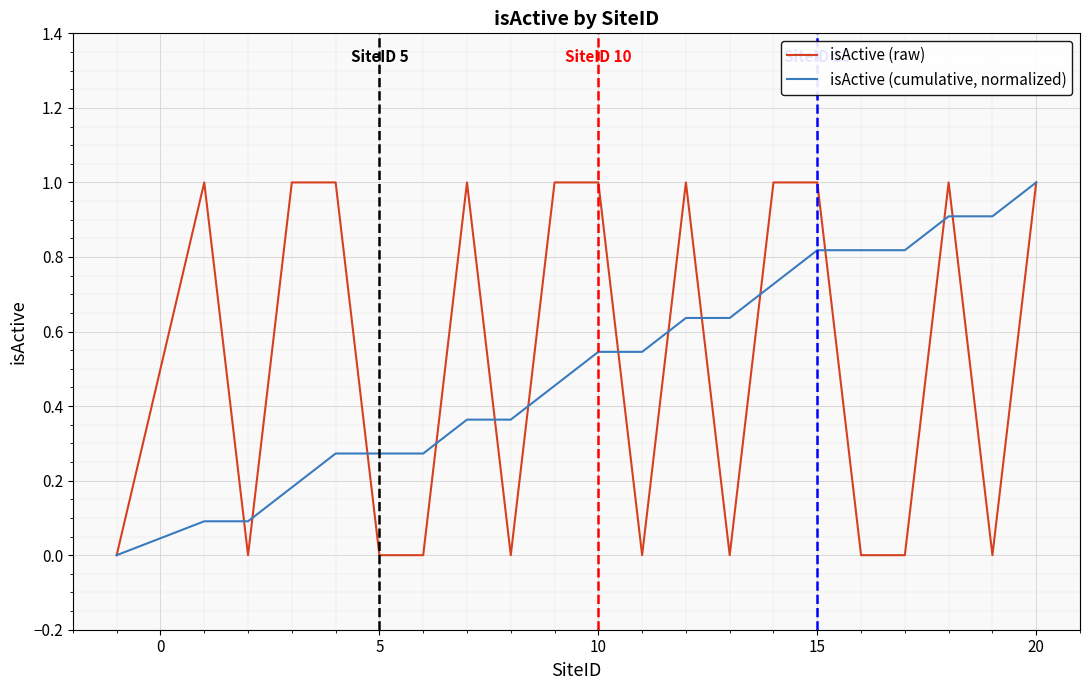

What is the maximum value shown in the chart?

1.0